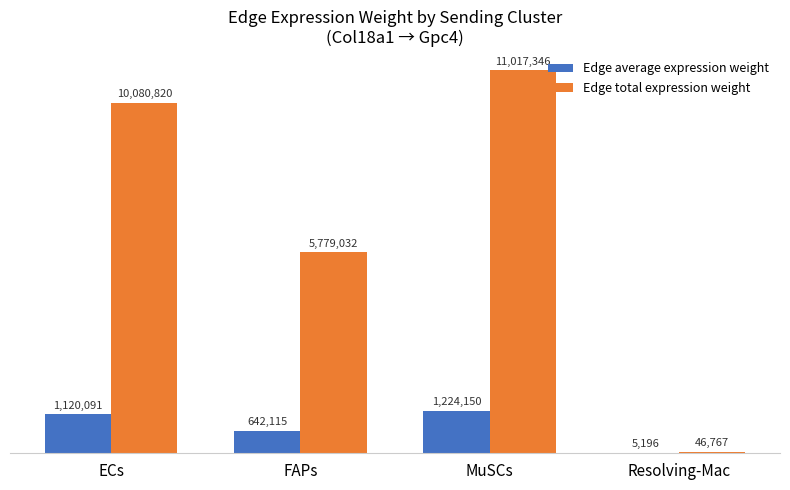

Which series has the widest spread of values?

Edge total expression weight